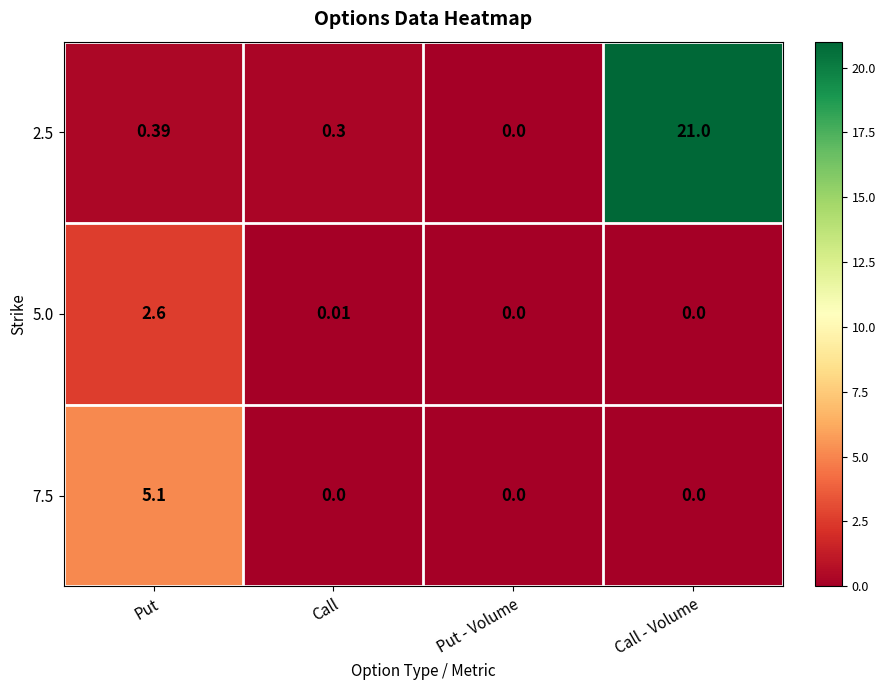

How many positive values does the 5.0 series have?

2